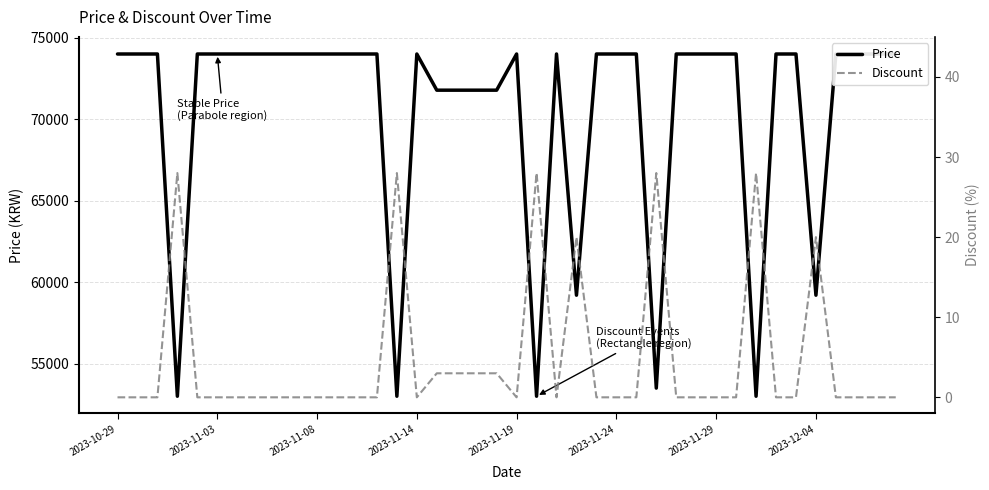

Count the number of categories in the chart.

40